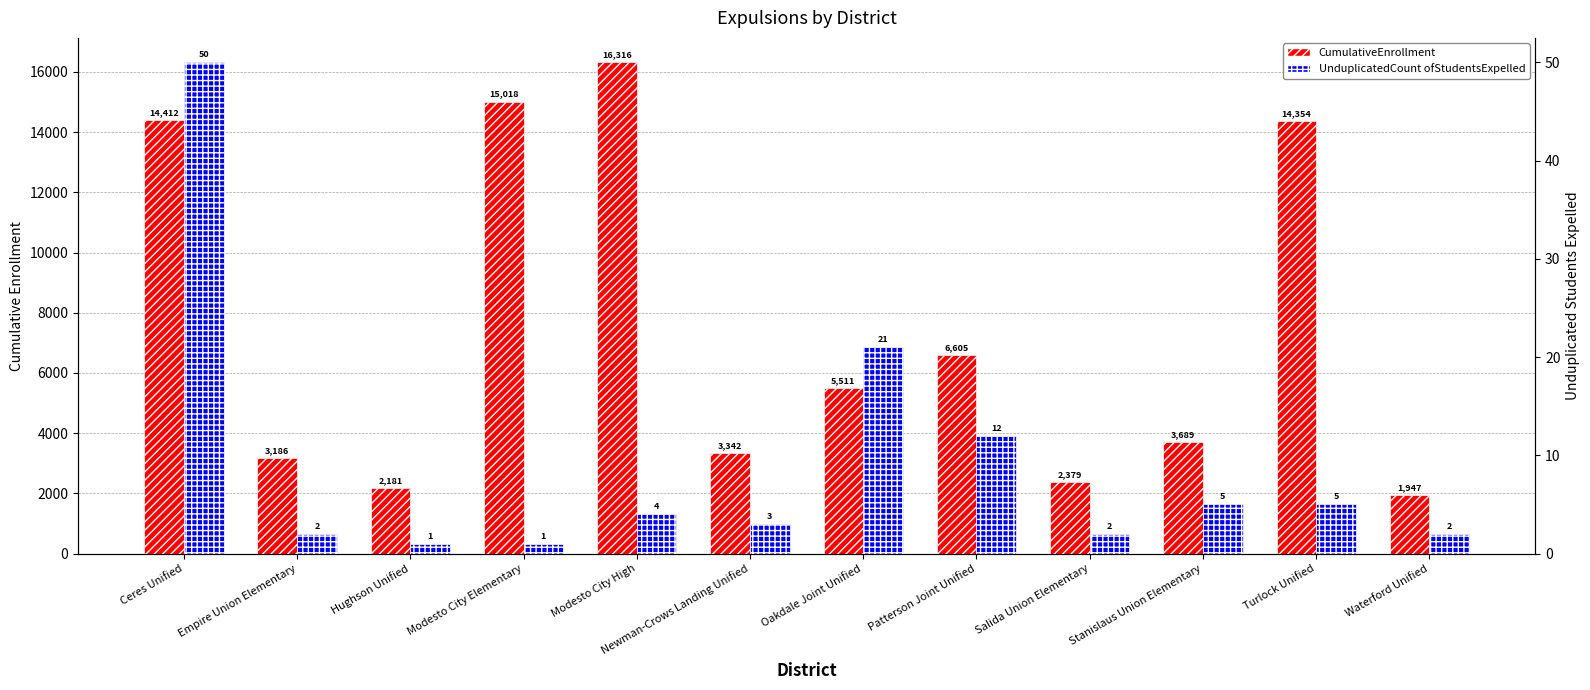

Where does the UnduplicatedCount ofStudentsExpelled series first go above 4?

Ceres Unified